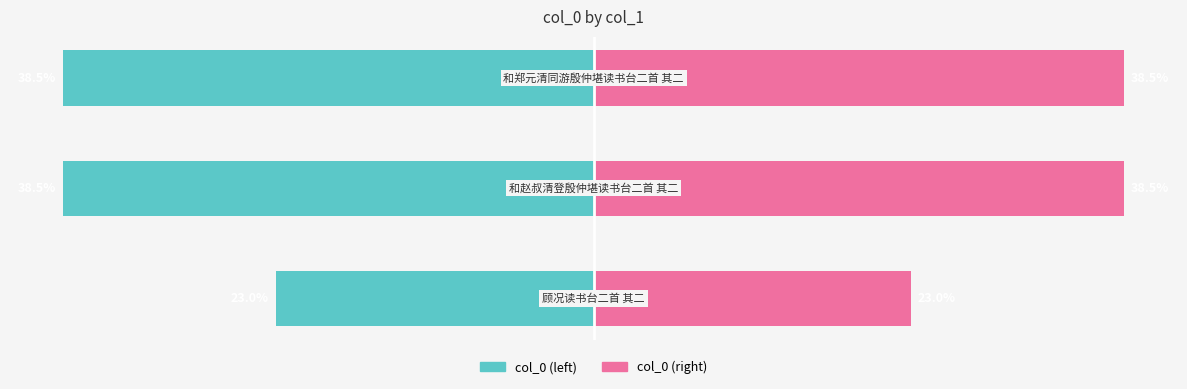

Reading left to right, transcribe all the data shown in this chart.

col_0 (left): -23.0	-38.5	-38.5
col_0 (right): 23.0	38.5	38.5